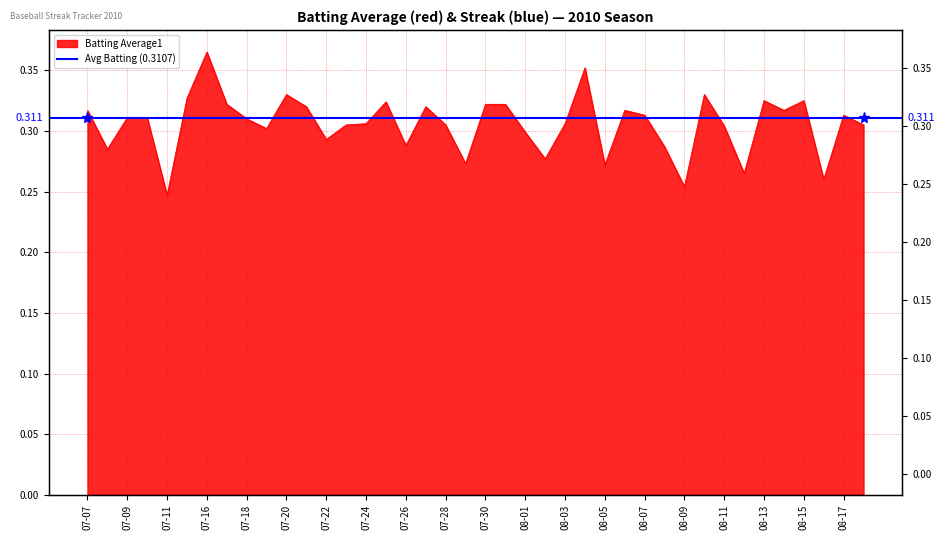

Is it true that the value at 2010-07-10 is 0.3?

True